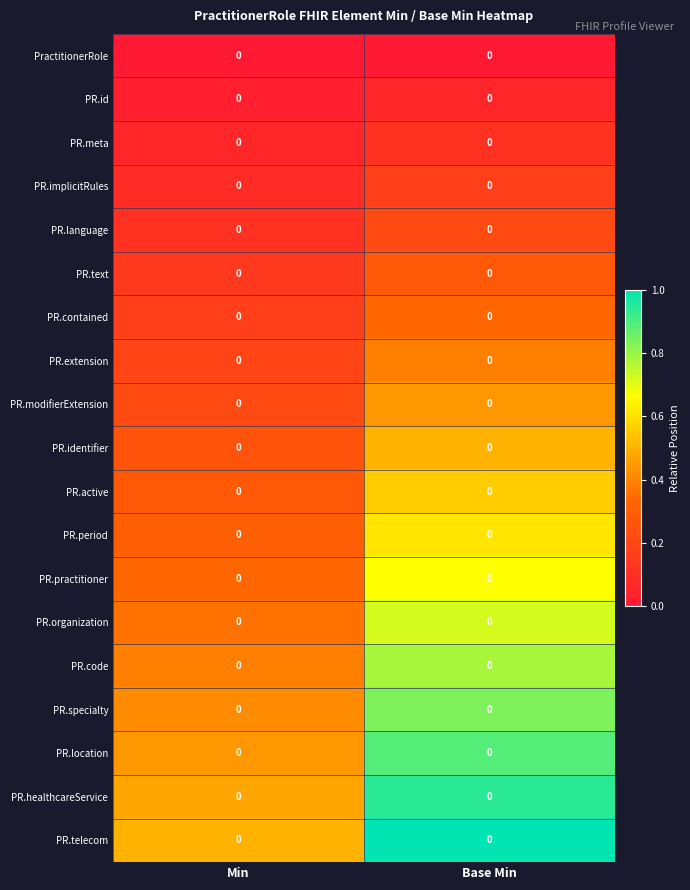

Rank the categories by PR.identifier value from lowest to highest.

Min, Base Min